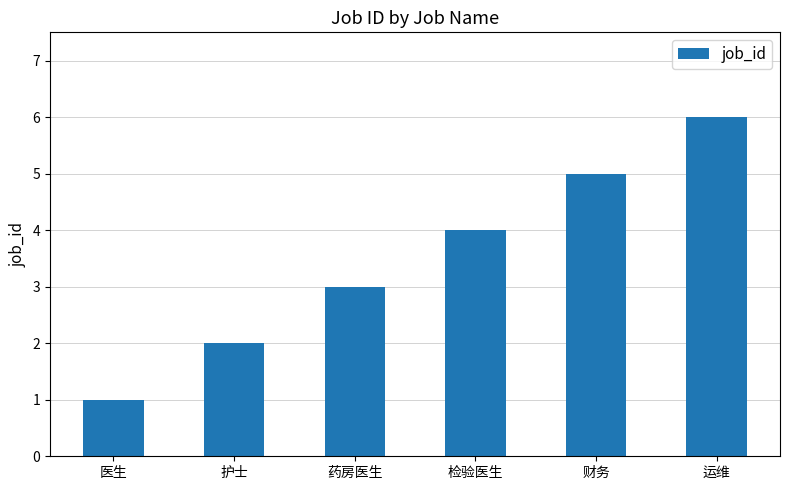

Reading left to right, extract all data points from this chart.

1	2	3	4	5	6